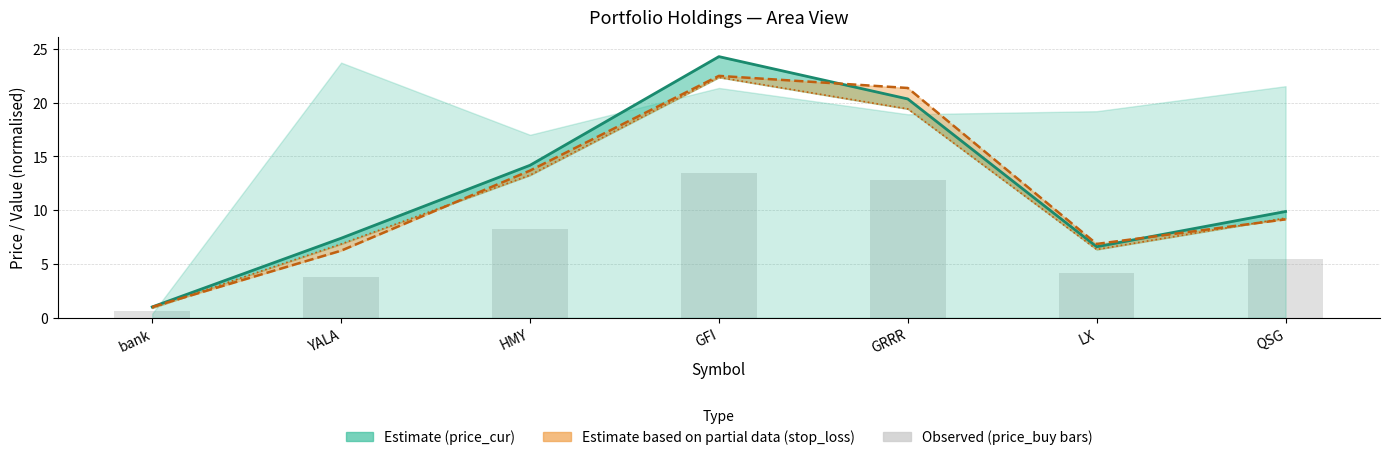

What is the sum of the price_cur (line) values at HMY and YALA?

21.5